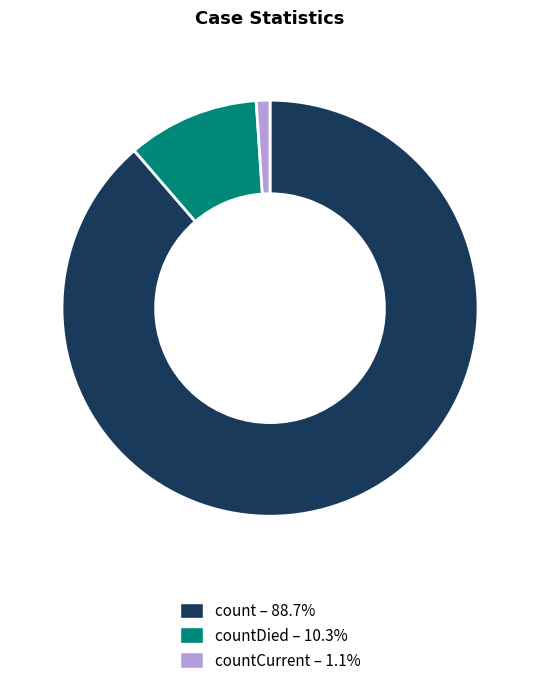

Is there any slice that represents more than half of the pie?

Yes